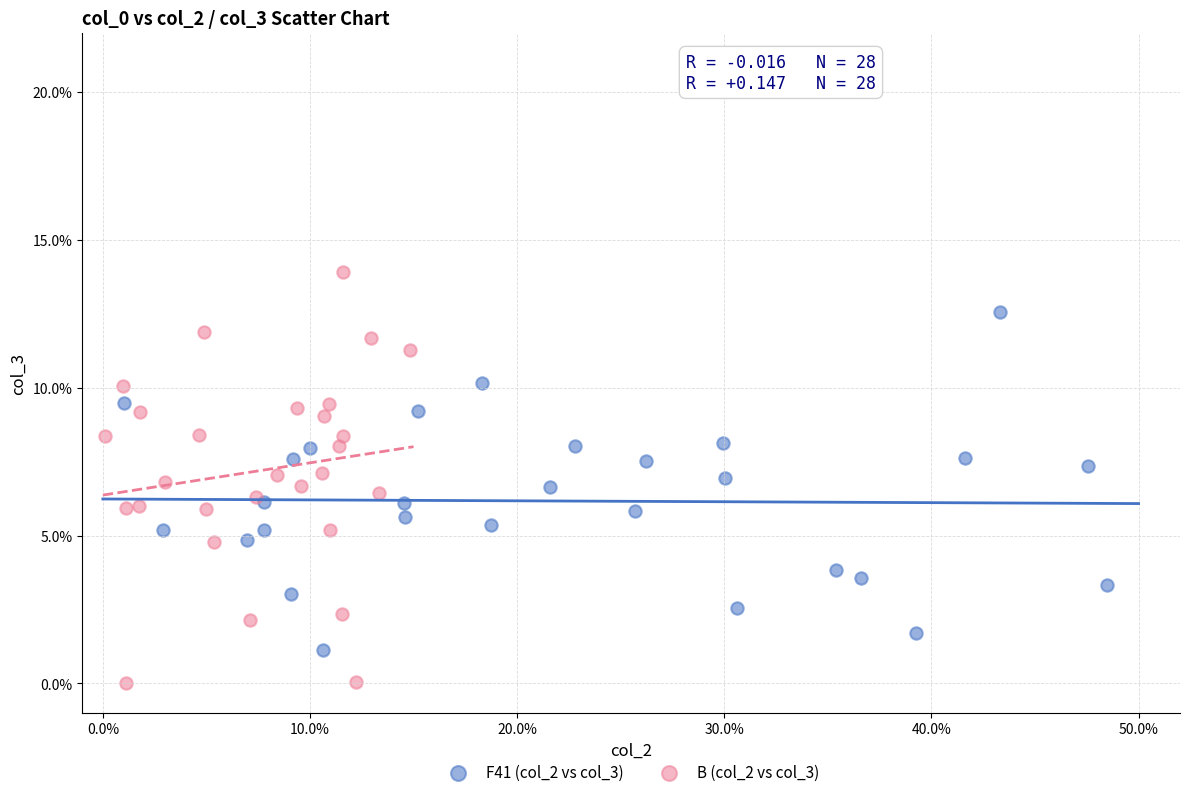

What are all the series names shown in the legend?

F41 (col_2 vs col_3), B (col_2 vs col_3)